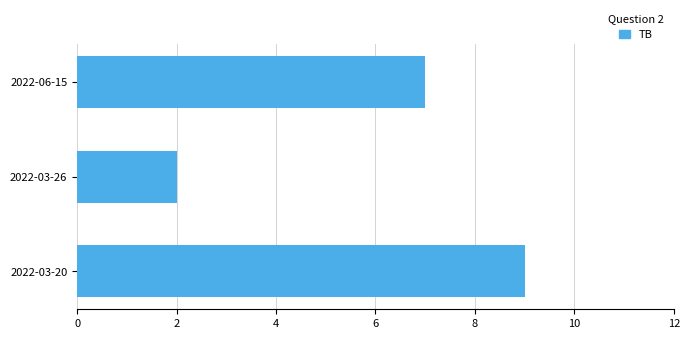

Is it true that the value at 2022-03-20 is 9?

True